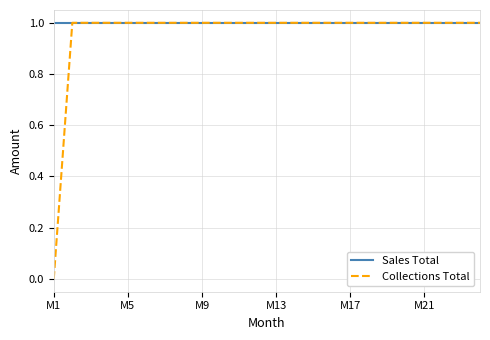

Which series has the largest range (max minus min)?

Collections Total